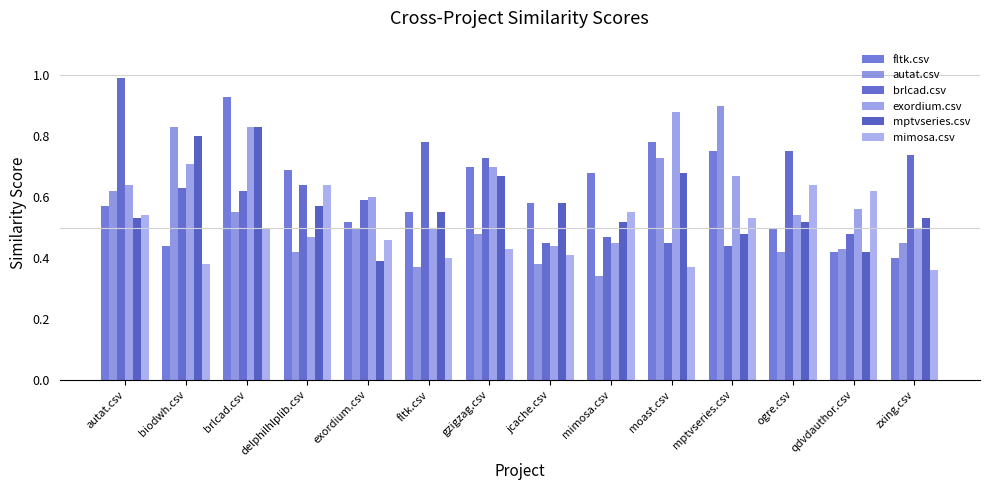

What is the value of the mimosa.csv bar at the 4th from the left?

0.6